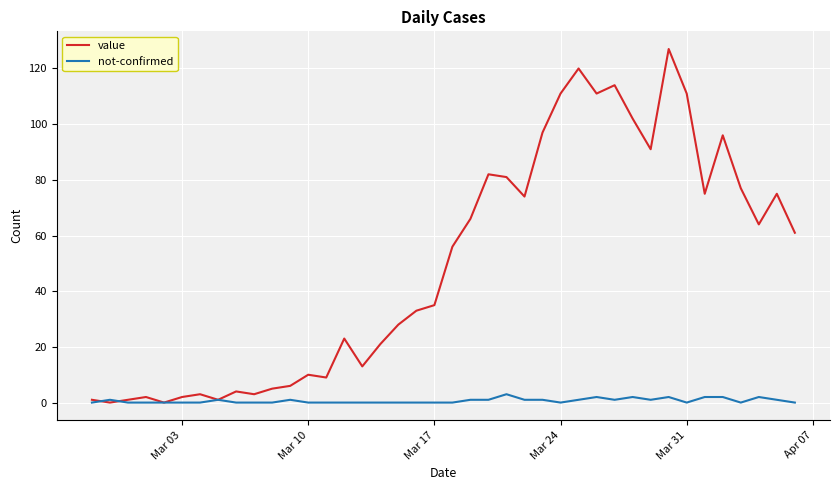

Which series has the widest spread of values?

value